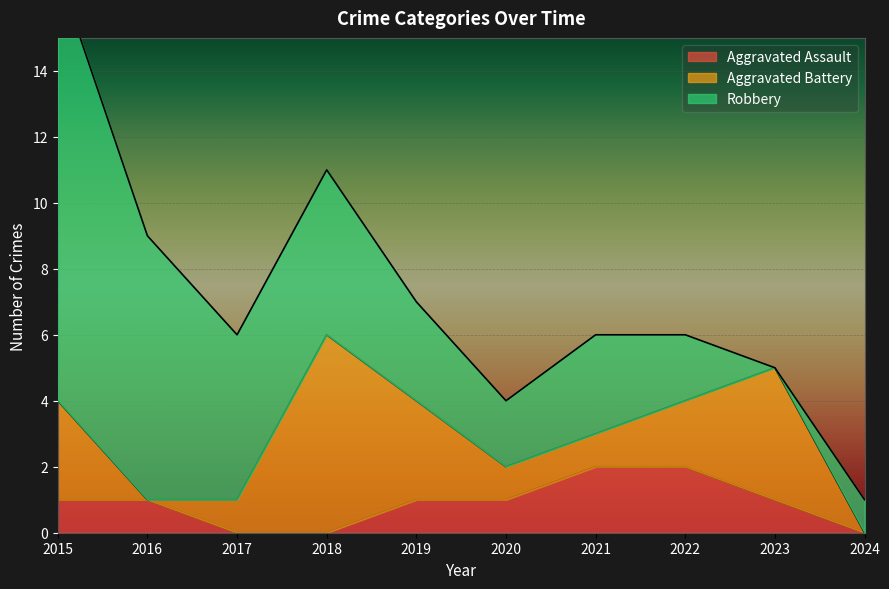

Count the Aggravated Assault values in the range 0 to 1.

8